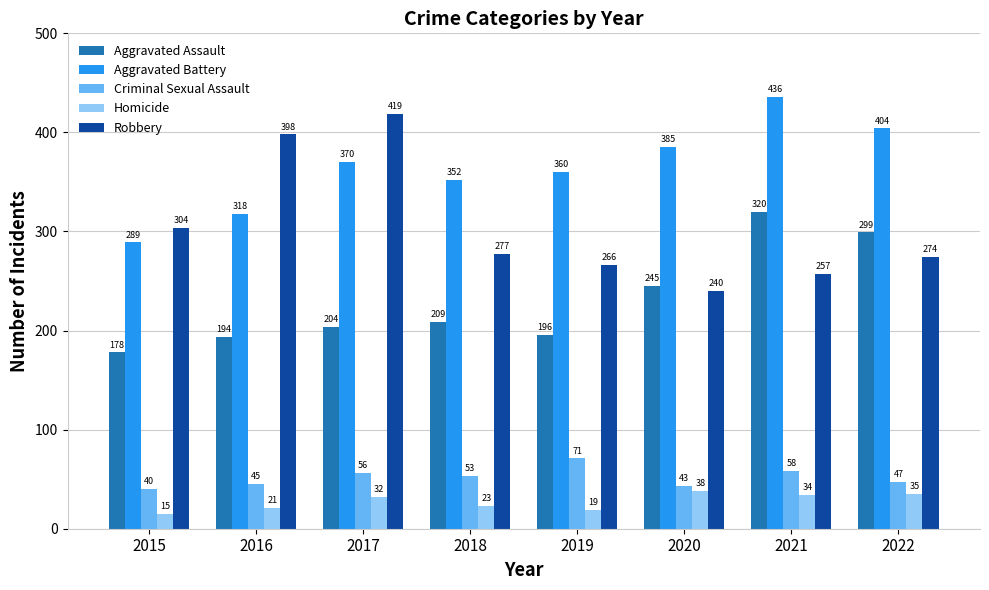

Which series has the largest range (max minus min)?

Robbery